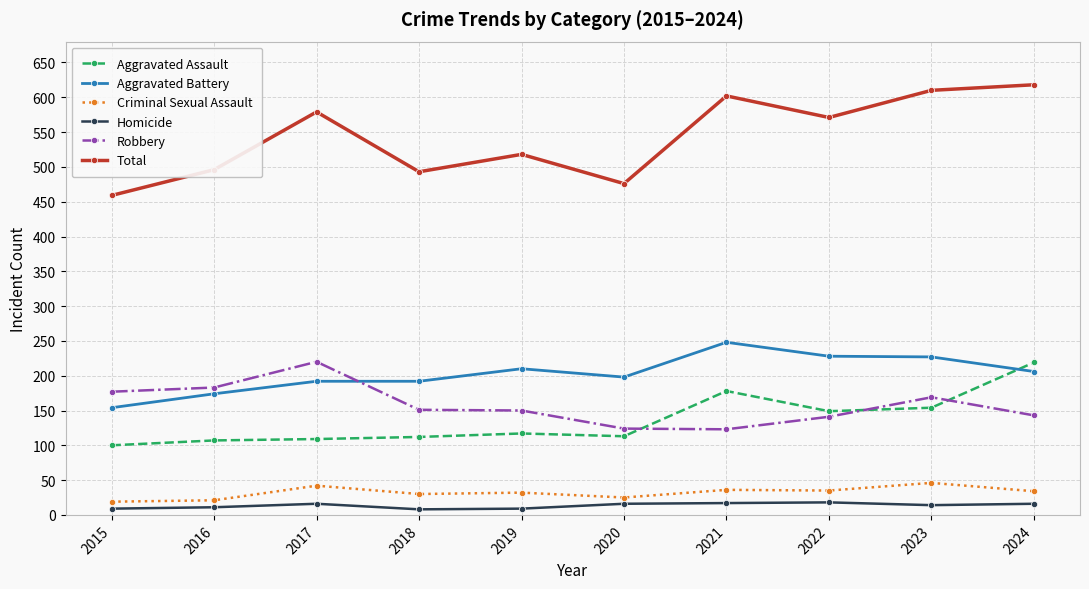

In Total, how many points are lower than both neighbors (excluding endpoints)?

3